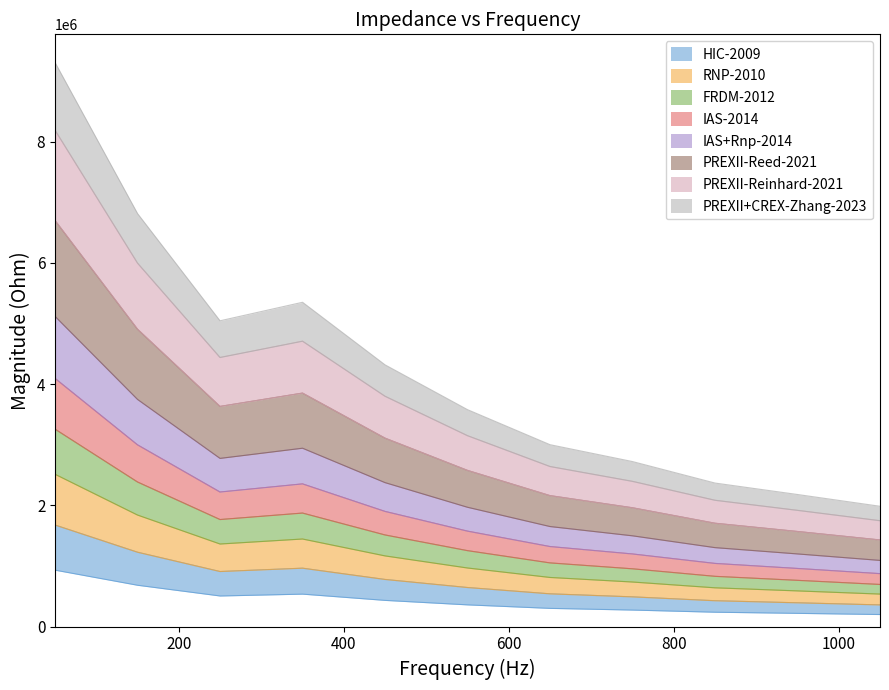

Between 550 and 850, which is larger?

550